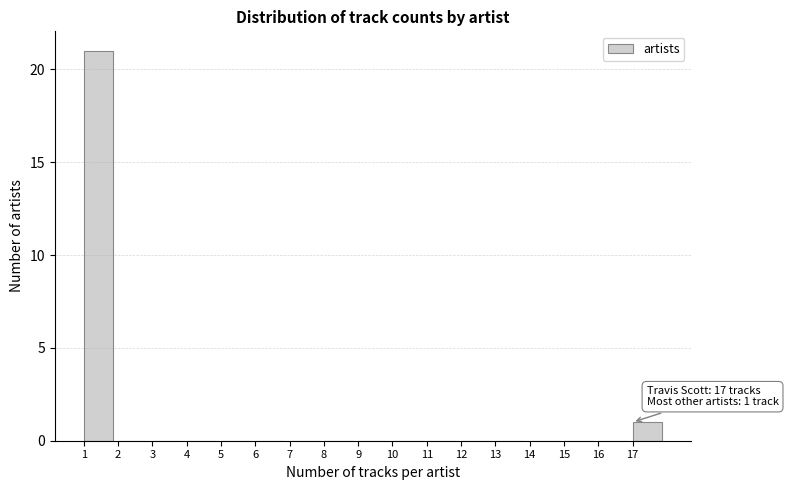

Which range on the x-axis has the tallest bar?

1 to 2